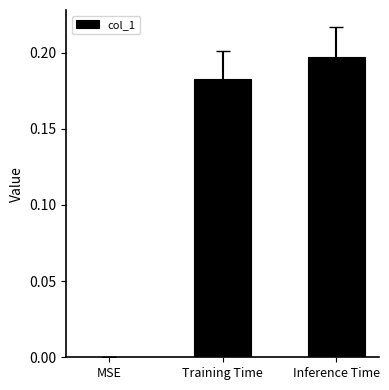

The value at MSE is 0.1. True or false?

False